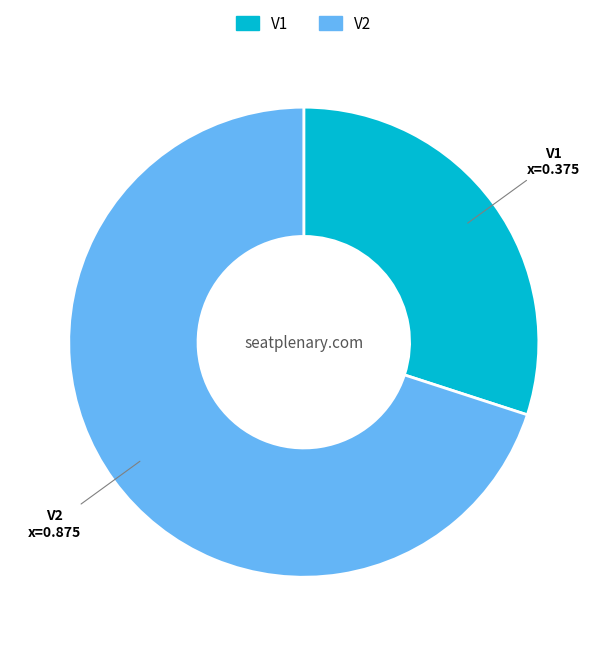

Which category accounts for the majority?

V2